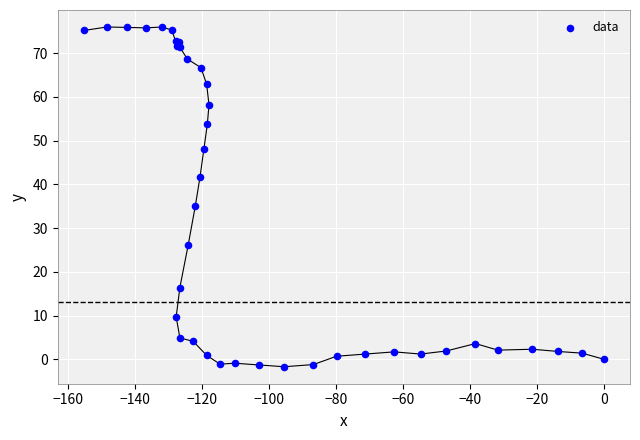

What Y value in the scatter plot is closest to 37?

35.0